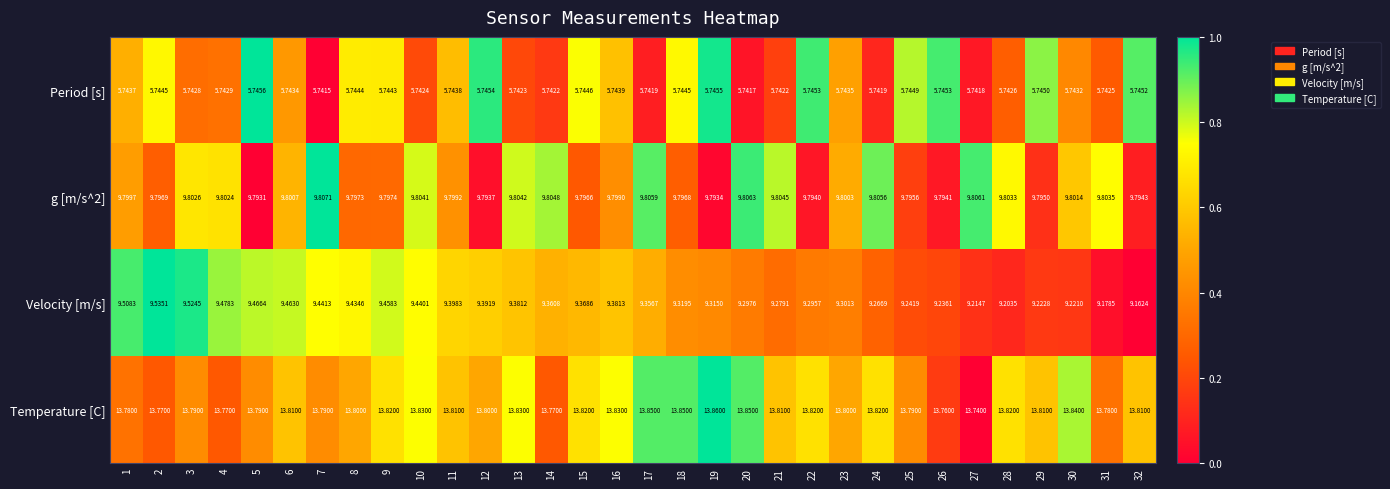

Is the value of Temperature [C] at 22 greater than the value of Velocity [m/s] at 23?

Yes